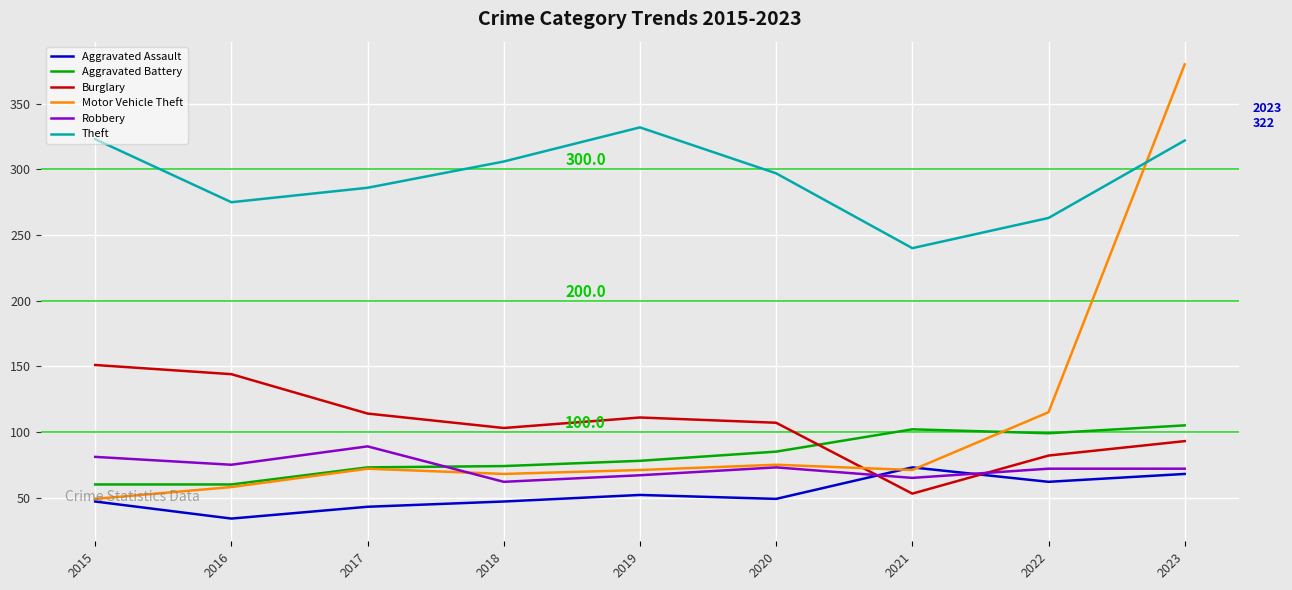

Where is Motor Vehicle Theft nearest to the value 214?

2022